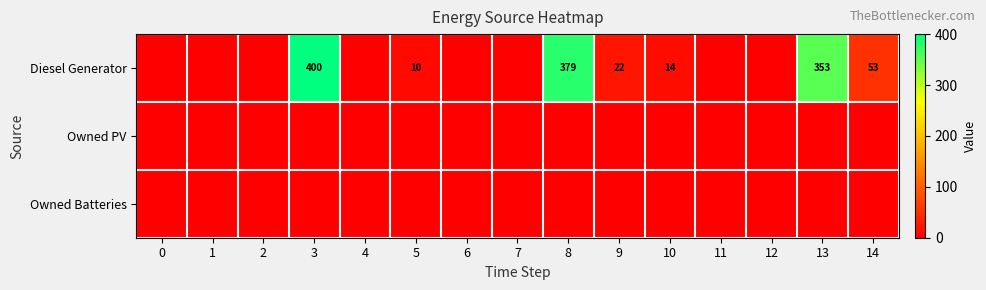

Count the number of data series in this chart.

3